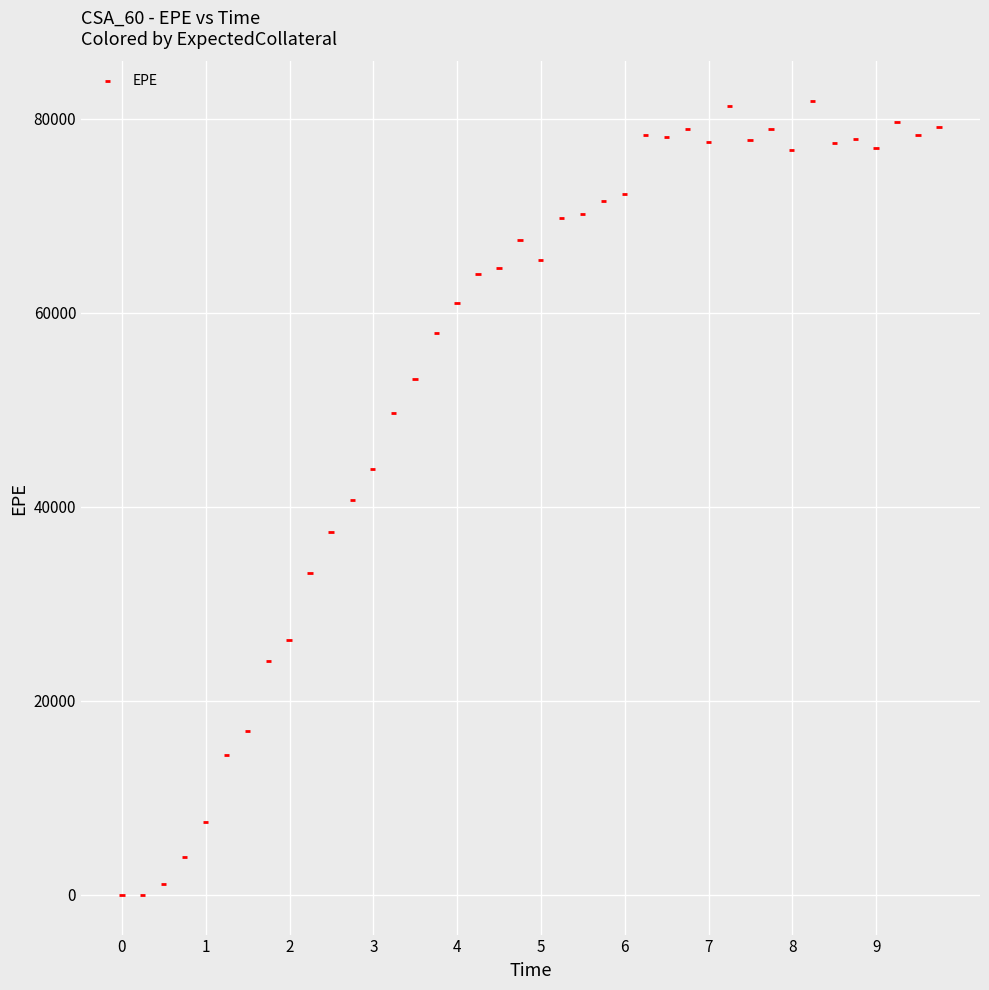

What is the range of Y values (max minus min)?

81823.1